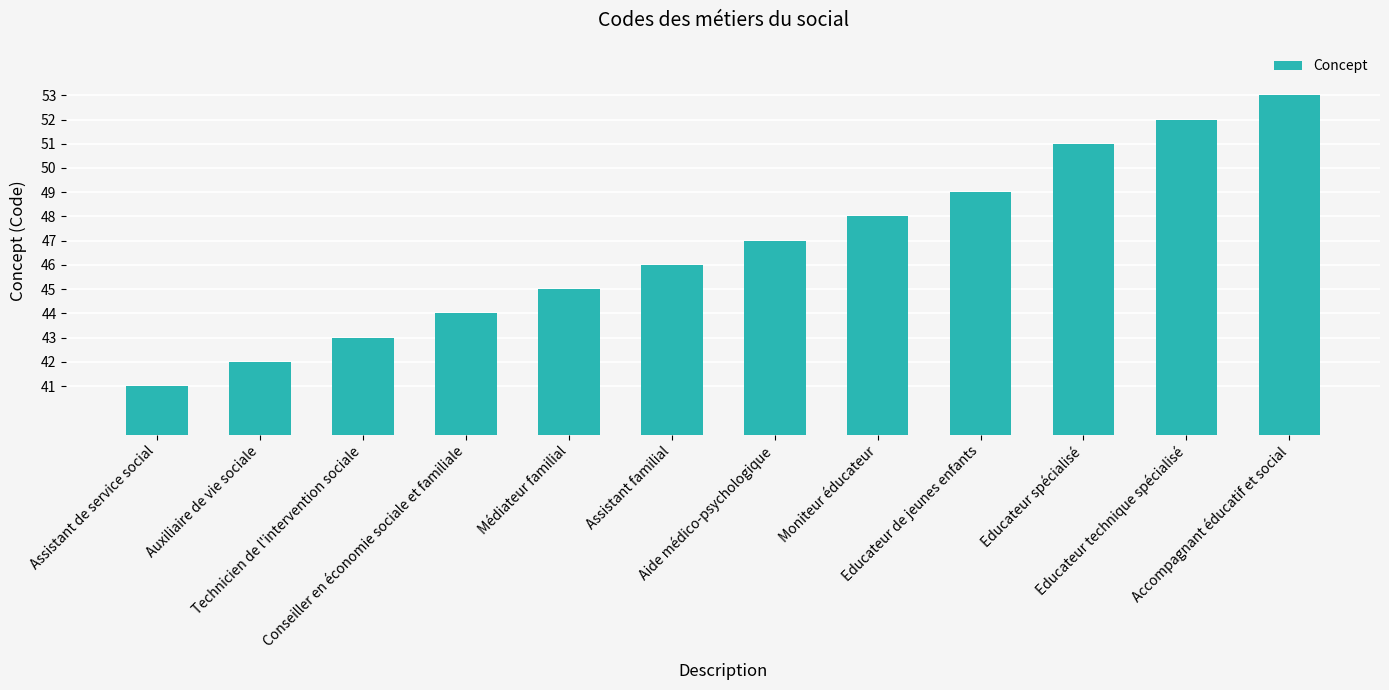

Which has a higher value, Technicien de l'intervention sociale or Educateur spécialisé?

Educateur spécialisé